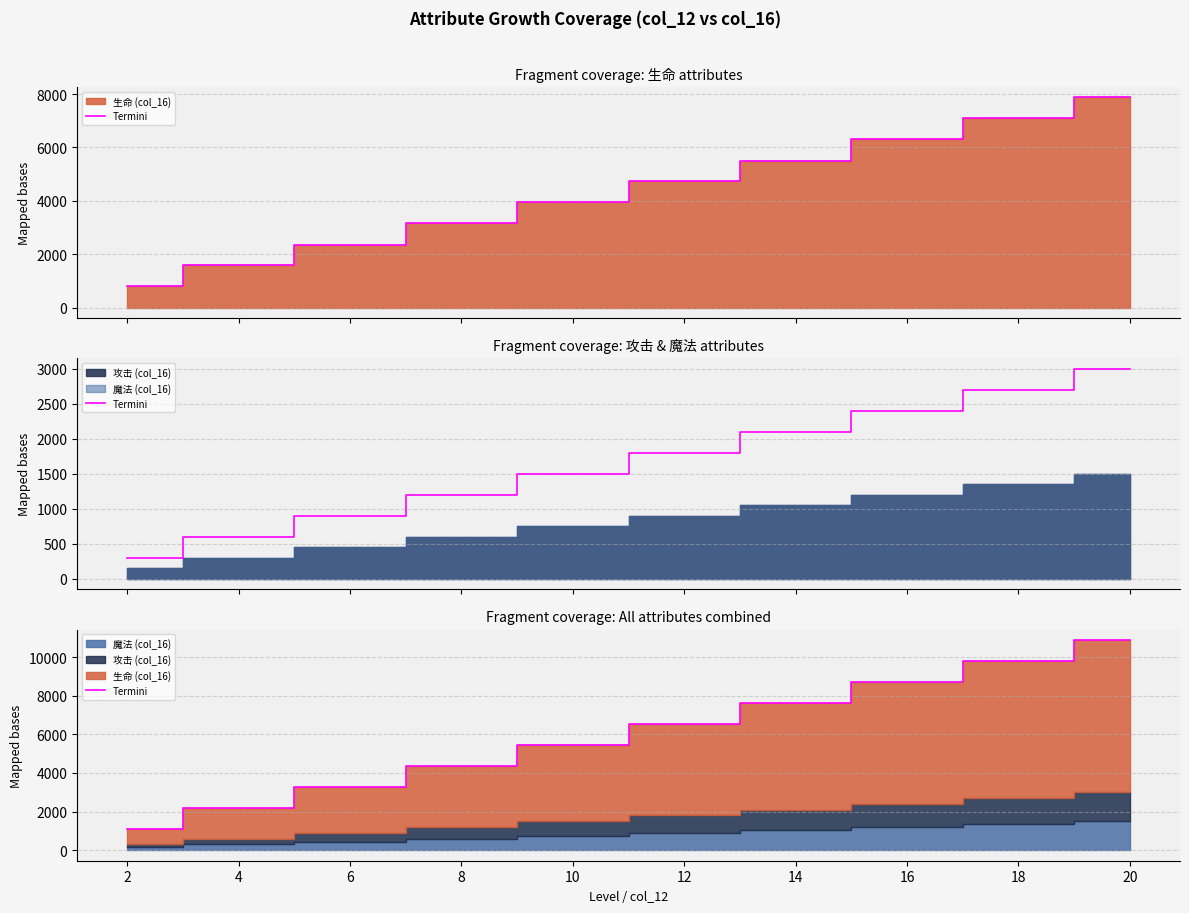

Approximately how many times larger is the value at 20 compared to 16?

1.3